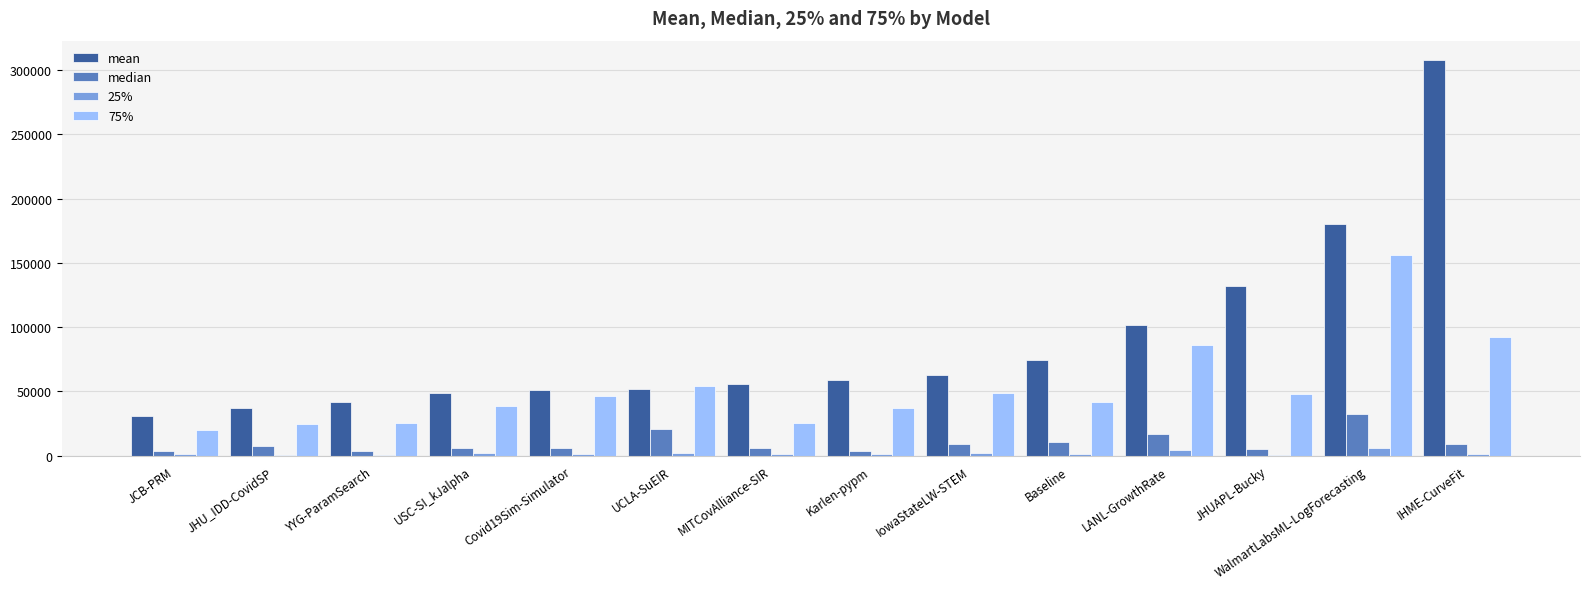

Count the number of categories in the chart.

14